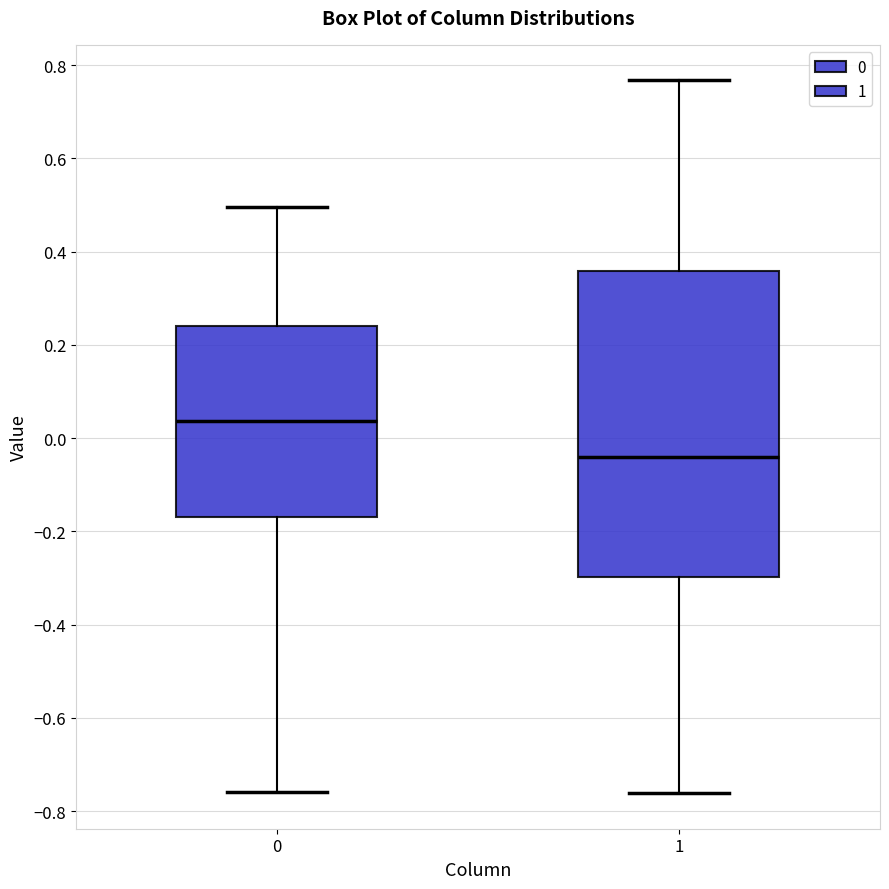

Reading left to right, read every box against the y-axis: the position of its median line, the range the box covers, and the ends of its whiskers. The values are not printed on the chart, so give them approximately, as read against the axis.

0: median 0.04, box -0.16 to 0.24, whiskers -0.76 to 0.50
1: median -0.04, box -0.30 to 0.36, whiskers -0.76 to 0.76